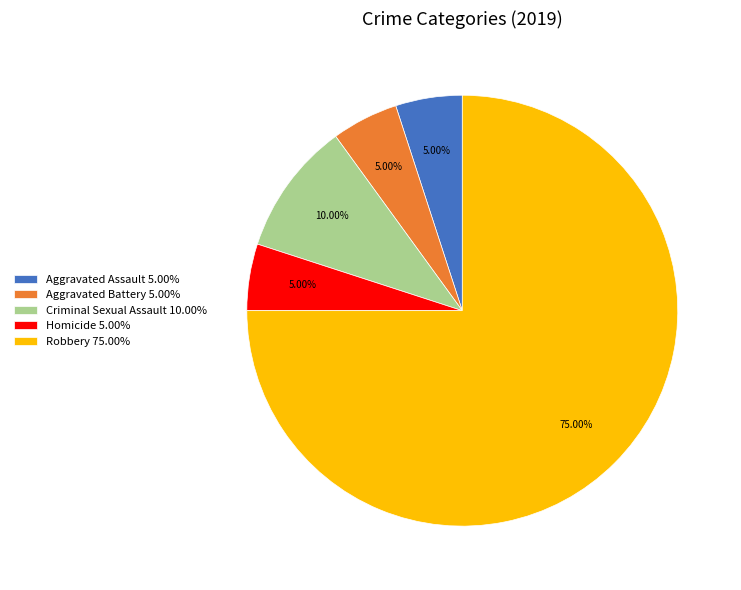

To the nearest percent, what is the difference between the Aggravated Battery and Criminal Sexual Assault slice percentages?

5%